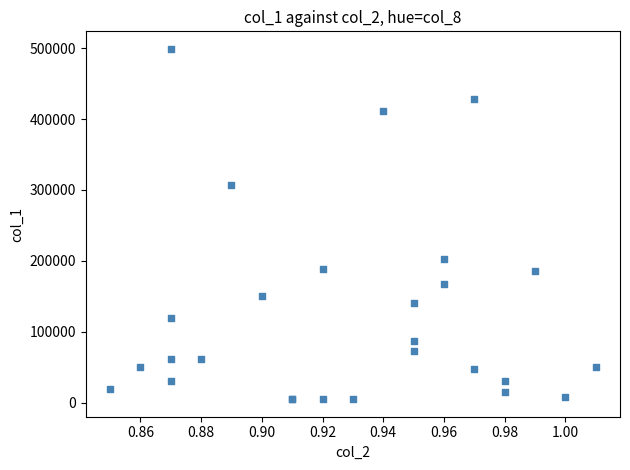

What Y value in the scatter plot is closest to 252000?

203000